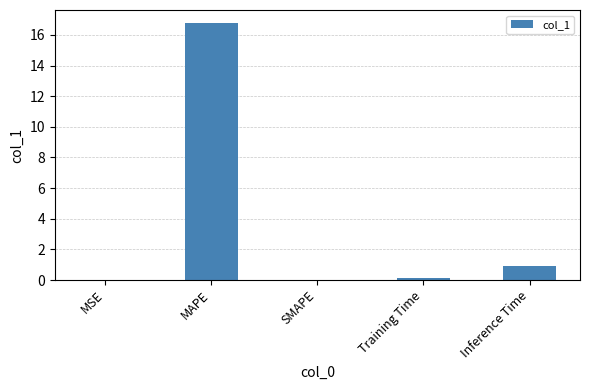

Read the value at MAPE.

16.8